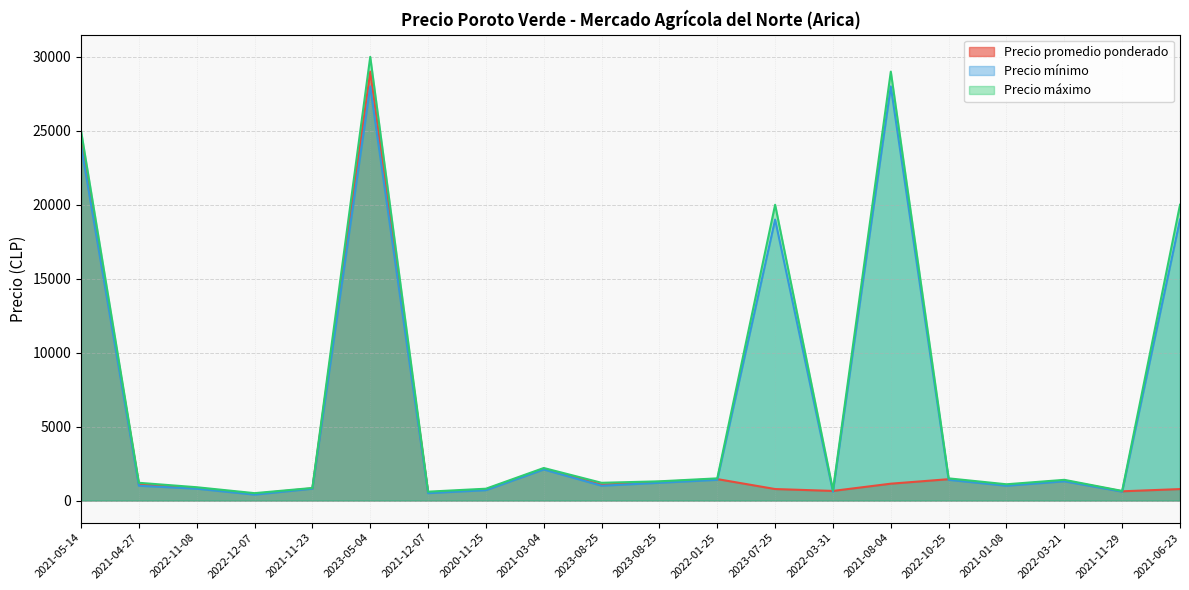

How many values in the Precio máximo series are below 1300?

10